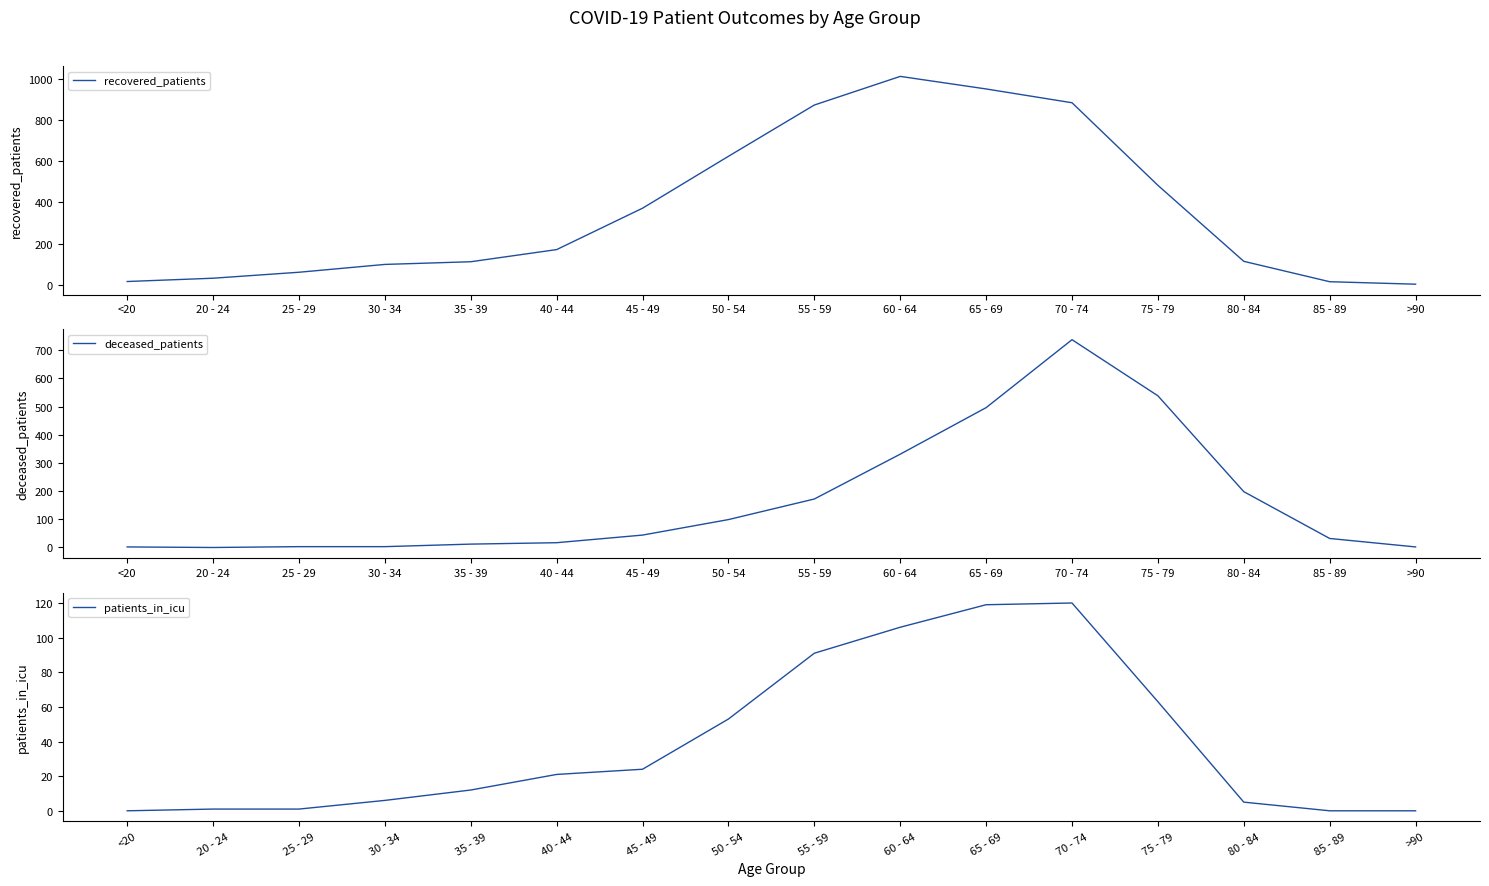

At which category does the chart reach its peak across all series?

60 - 64